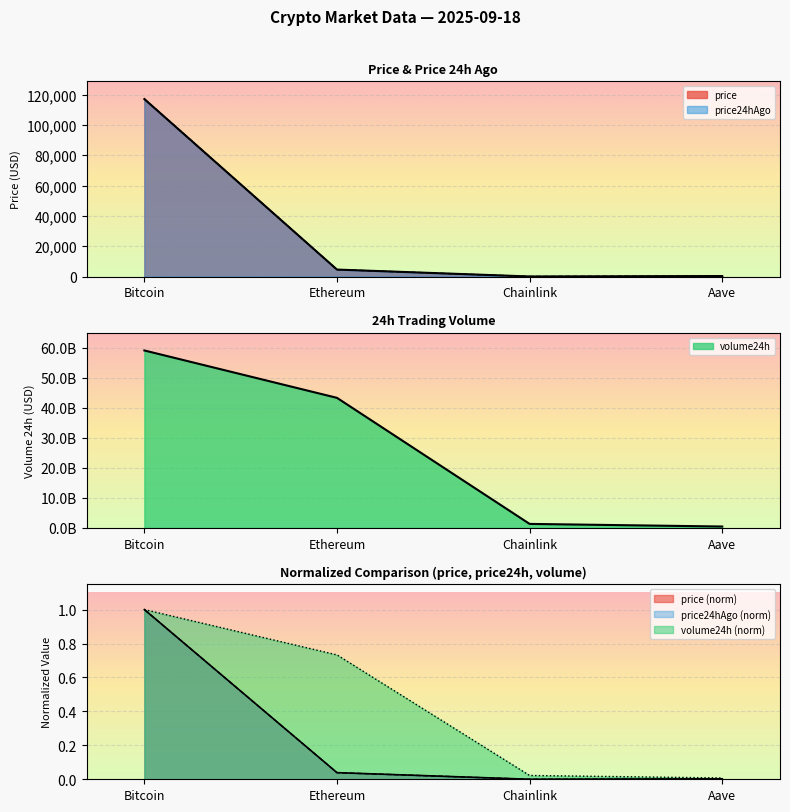

Is it true that price24hAgo equals 117202.0 at Bitcoin?

True